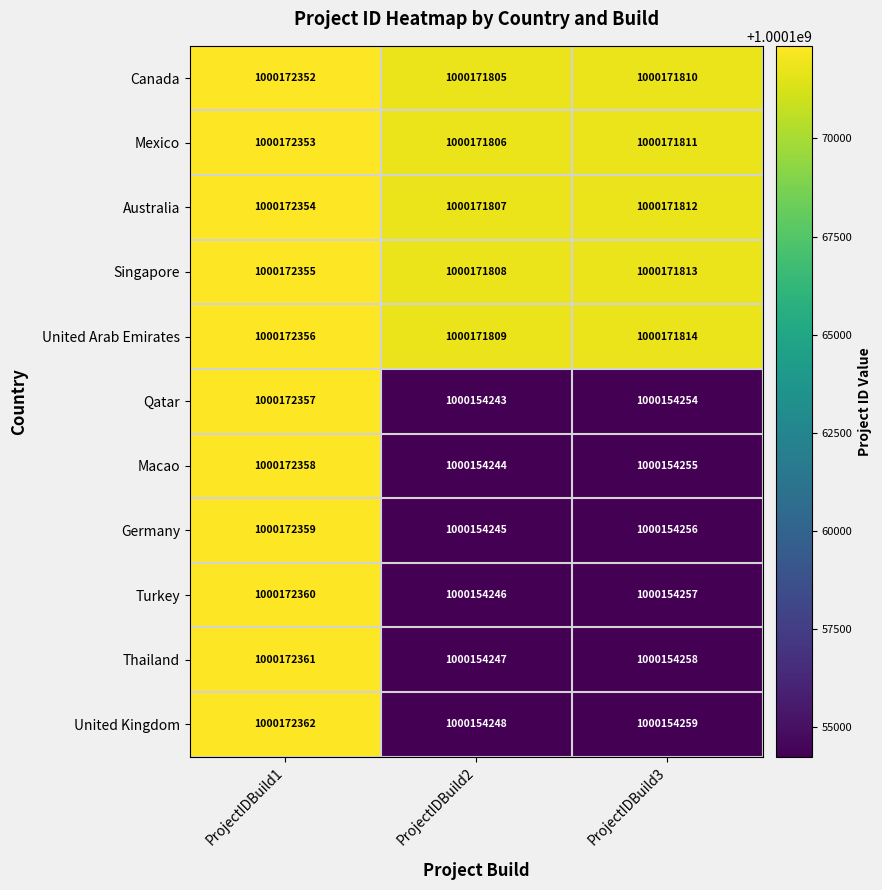

The United Arab Emirates series shows 615255168 at ProjectIDBuild1. True or false?

False